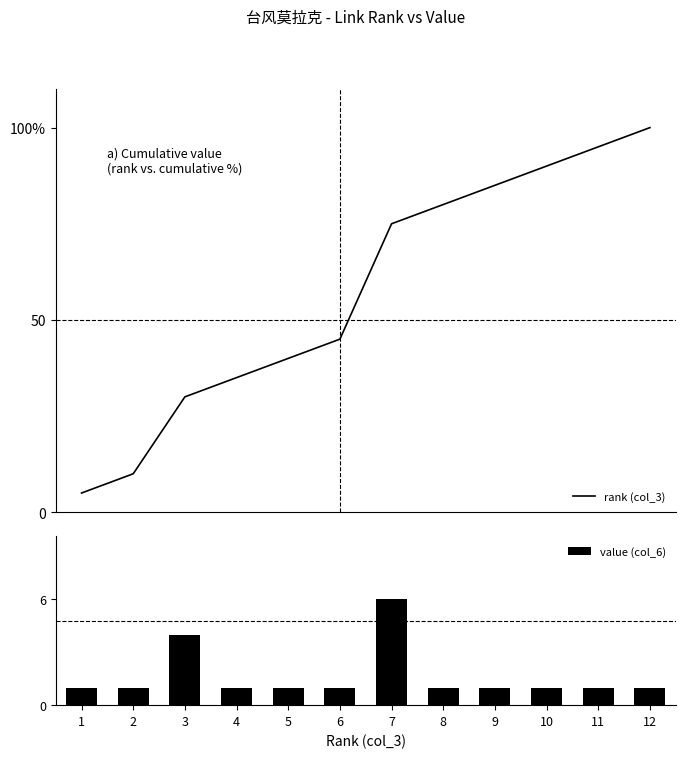

Reading left to right, transcribe all the data shown in this chart.

rank (col_3): 5	10	30	35	40	45	75	80	85	90	95	100
value (col_6): 1	1	4	1	1	1	6	1	1	1	1	1